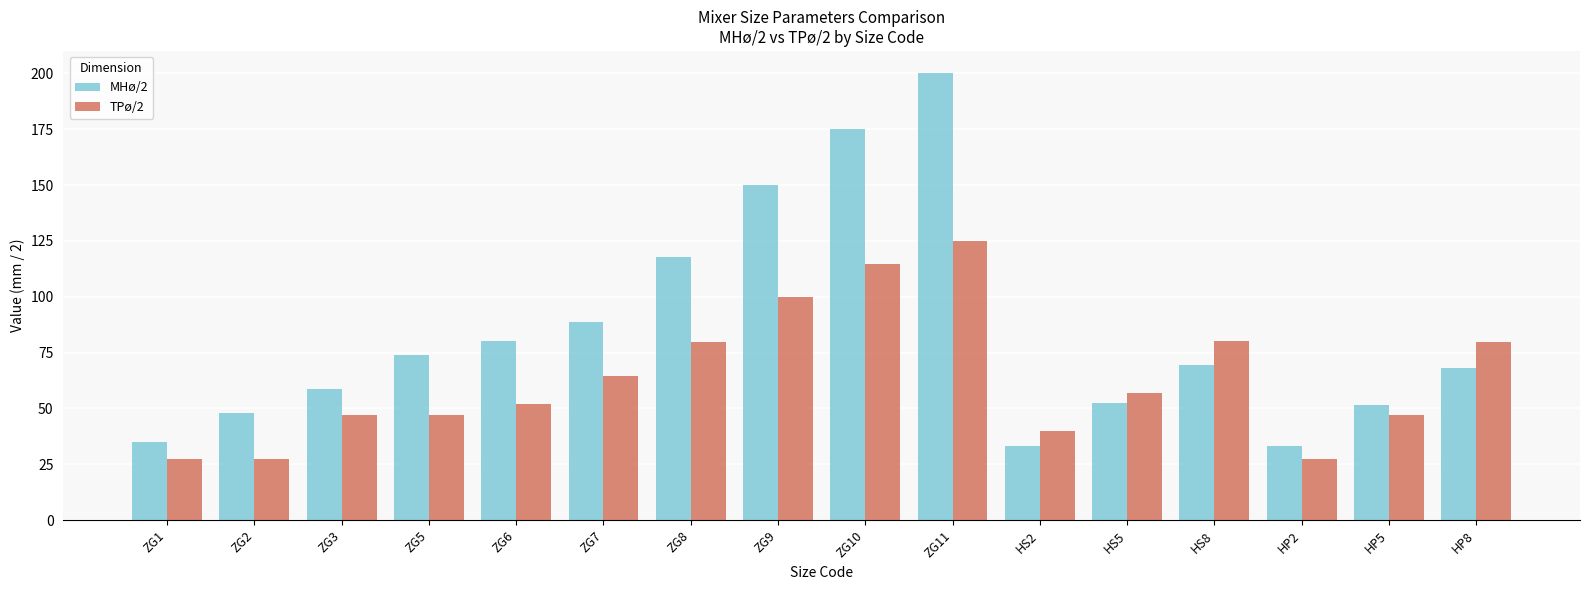

The MHø/2 series shows 80.0 at ZG6. True or false?

True